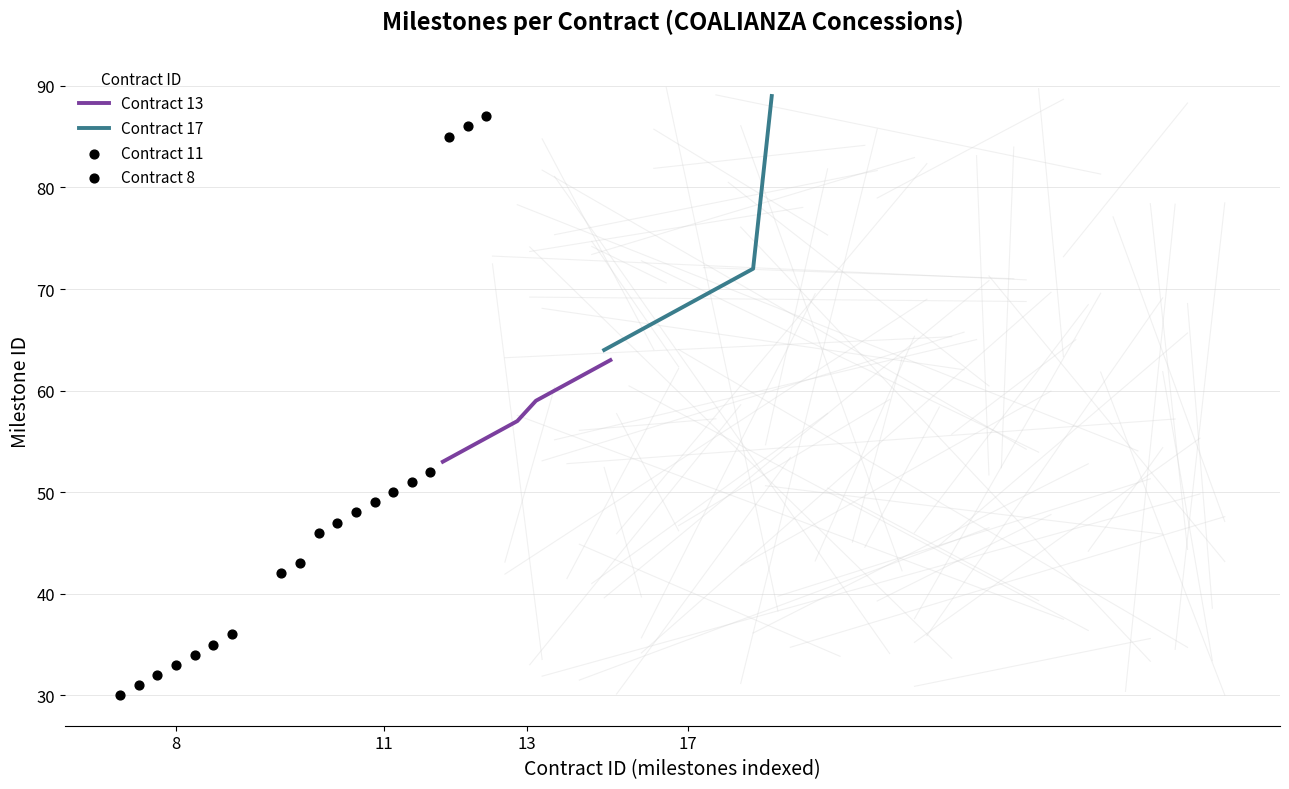

What is the highest value of the Contract 13 series?

63